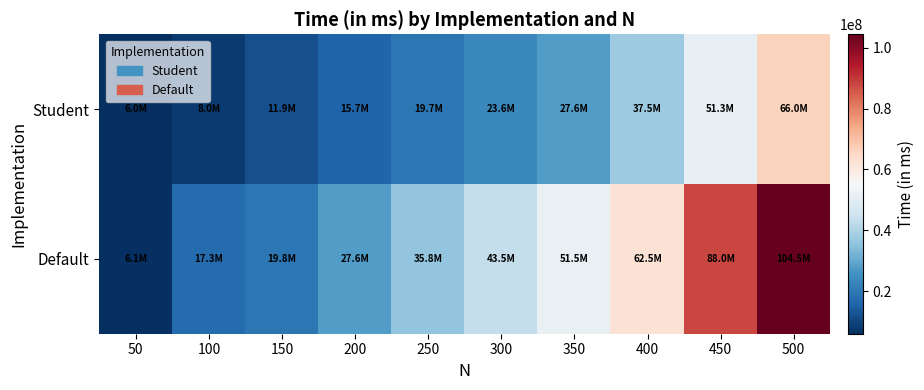

Reading left to right, extract all data points from this chart.

Student: 50=5993242	100=7995322	150=11856745	200=15682441	250=19656751	300=23599192	350=27605862	400=37495178	450=51263956	500=66002024
Default: 50=6098901	100=17260961	150=19816480	200=27602767	250=35810697	300=43505317	350=51465060	400=62493527	450=88019767	500=104460279